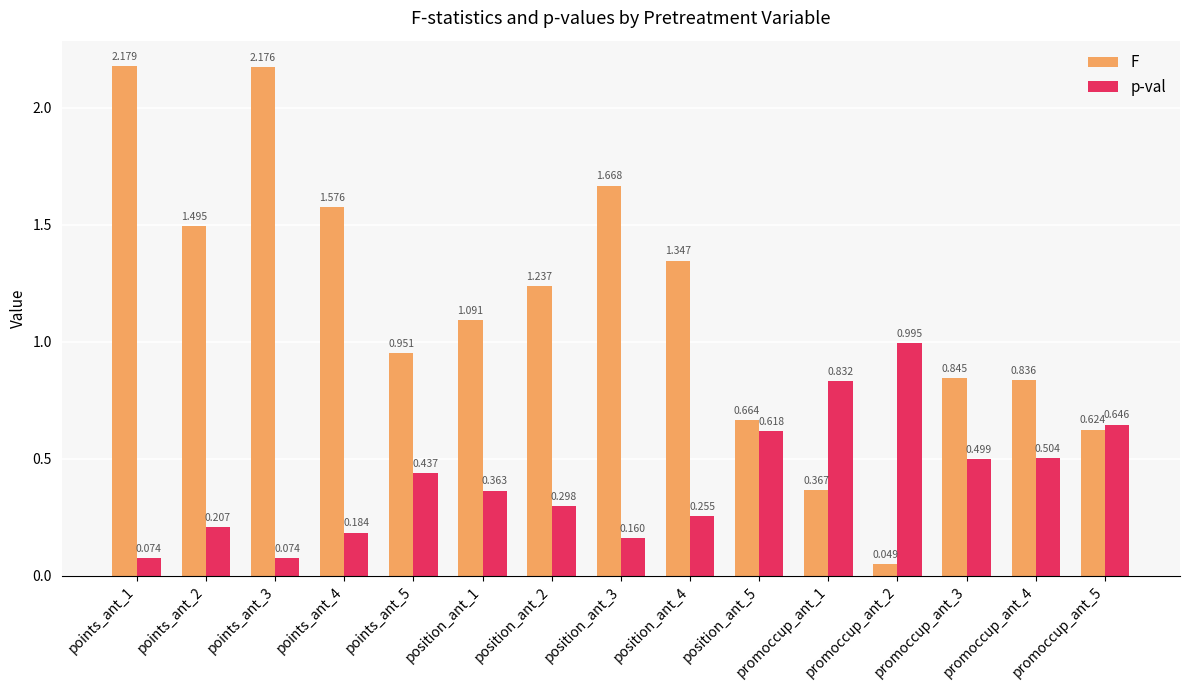

At how many categories does at least one series exceed 1?

8